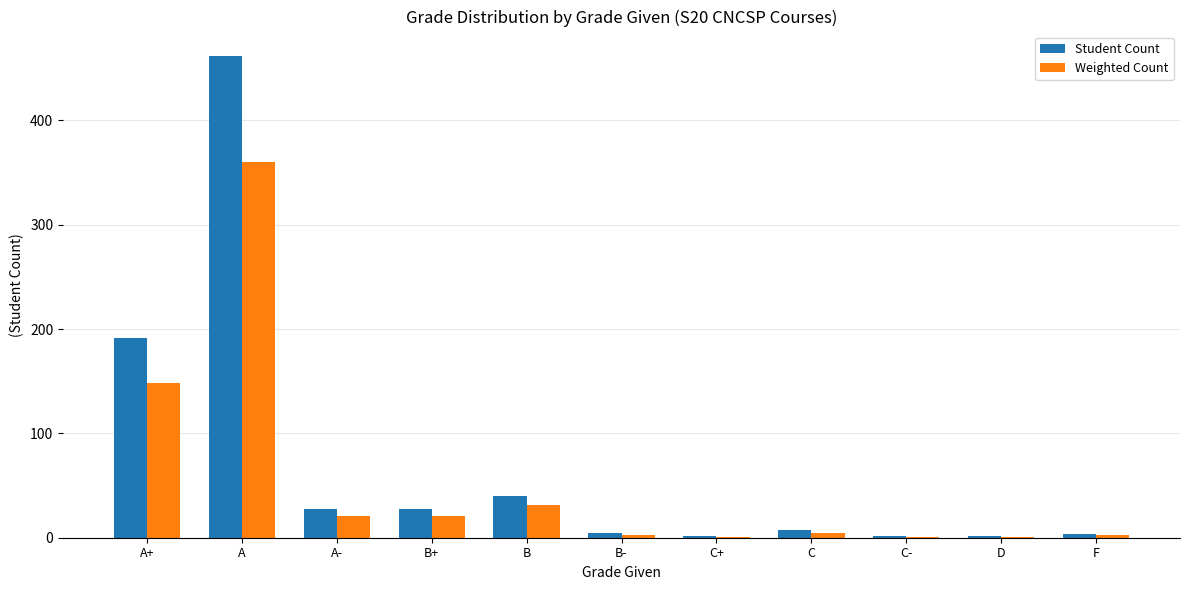

Between A and D, which series saw the biggest shift?

Student Count